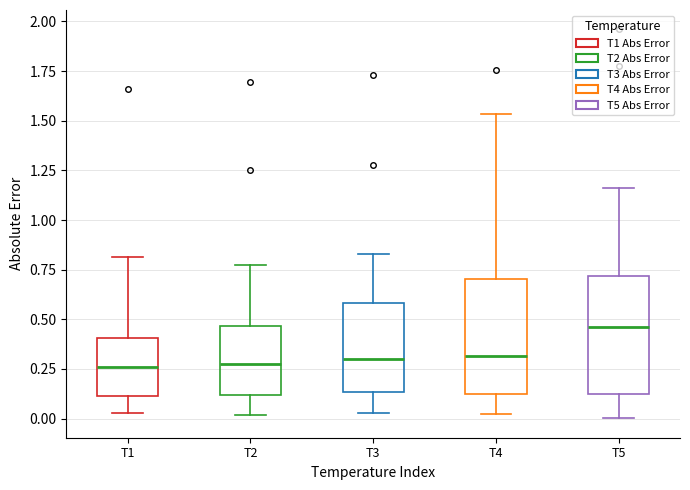

Reading left to right, transcribe this box plot: for each box, give where its median line is, the range the box spans, and where its two whiskers end, as read against the y-axis. The values are not printed on the chart, so give them approximately, as read against the axis.

T1: median 0.25, box 0.10 to 0.40, whiskers 0.05 to 0.80
T2: median 0.30, box 0.10 to 0.45, whiskers 0.00 to 0.75
T3: median 0.30, box 0.15 to 0.60, whiskers 0.05 to 0.85
T4: median 0.30, box 0.10 to 0.70, whiskers 0.05 to 1.55
T5: median 0.45, box 0.15 to 0.70, whiskers 0.00 to 1.15